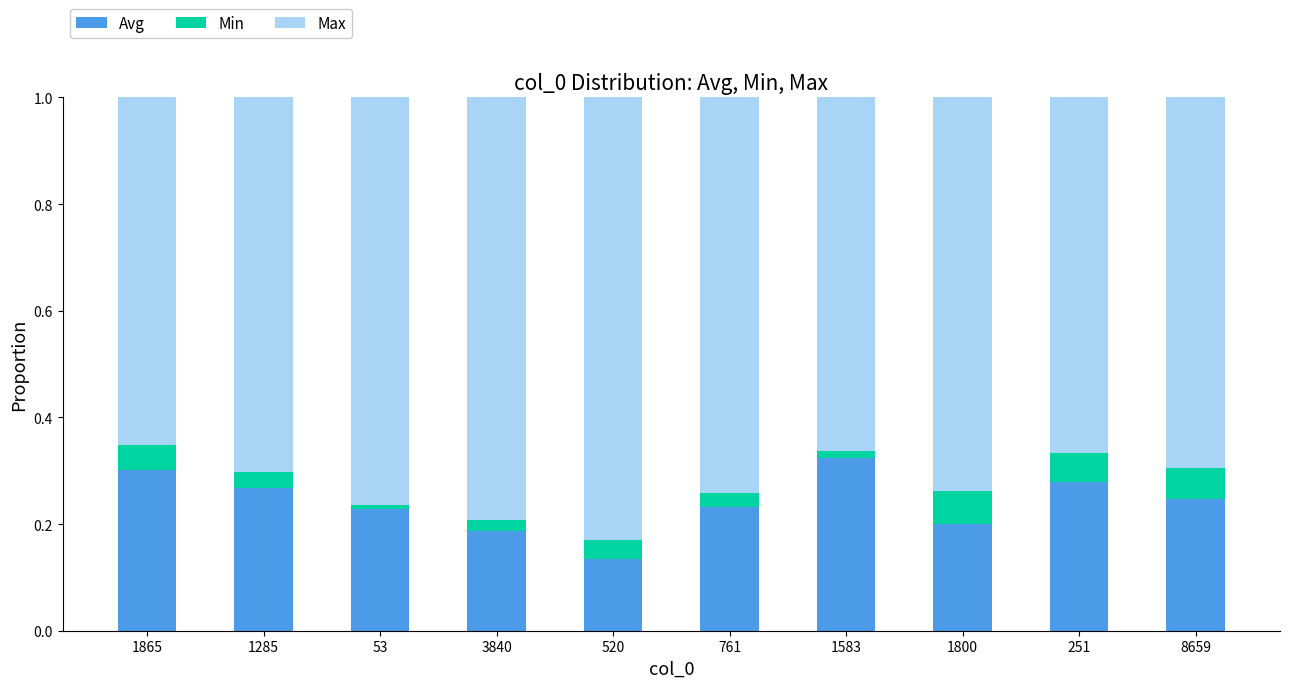

Is it true that Avg equals 0.2 at 3840?

True